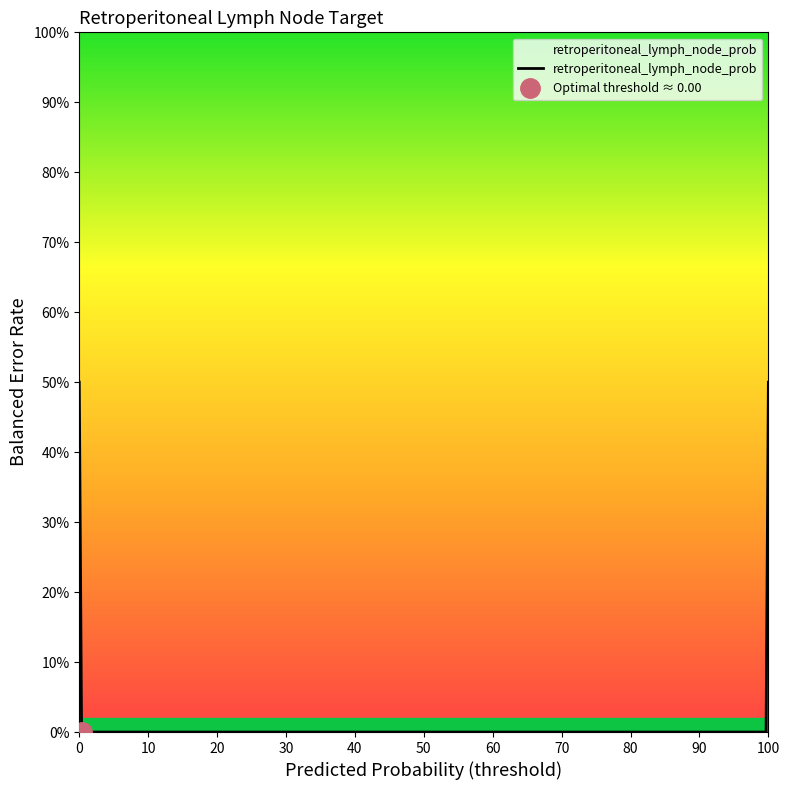

Reading left to right, extract all data points from this chart.

0.0	0.0	0.0	0.0	0.0	0.0	0.0	0.0	0.0	0.0	0.0	0.0	0.0	1.0	0.0	0.0	0.0	1.0	0.0	0.0	0.0	0.0	0.0	0.0	0.0	0.0	0.0	1.0	0.0	0.0	0.0	0.0	0.0	0.0	0.0	1.0	0.0	0.0	0.0	0.0